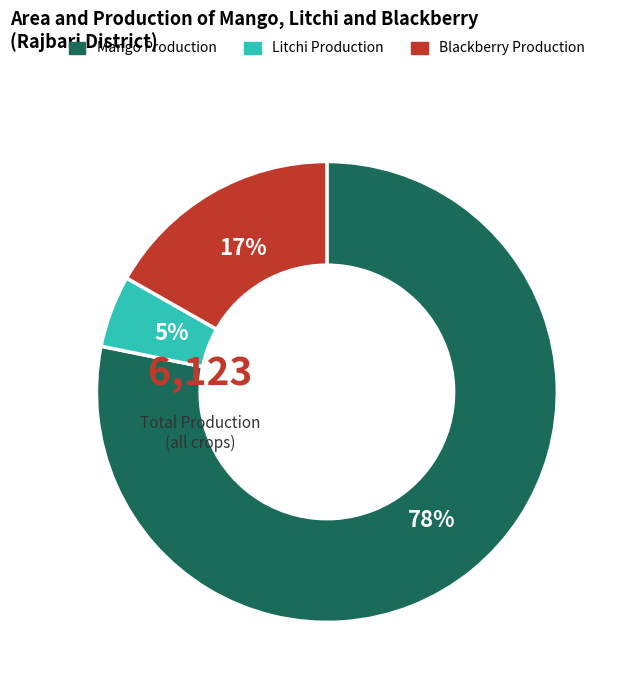

To the nearest percent, what is the average slice percentage?

33%